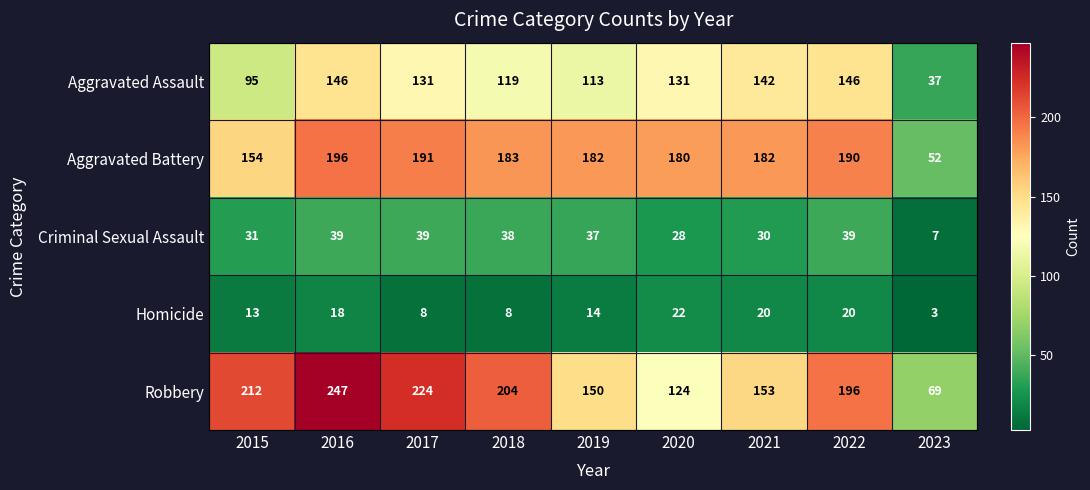

Which series has the largest total across all categories?

Robbery